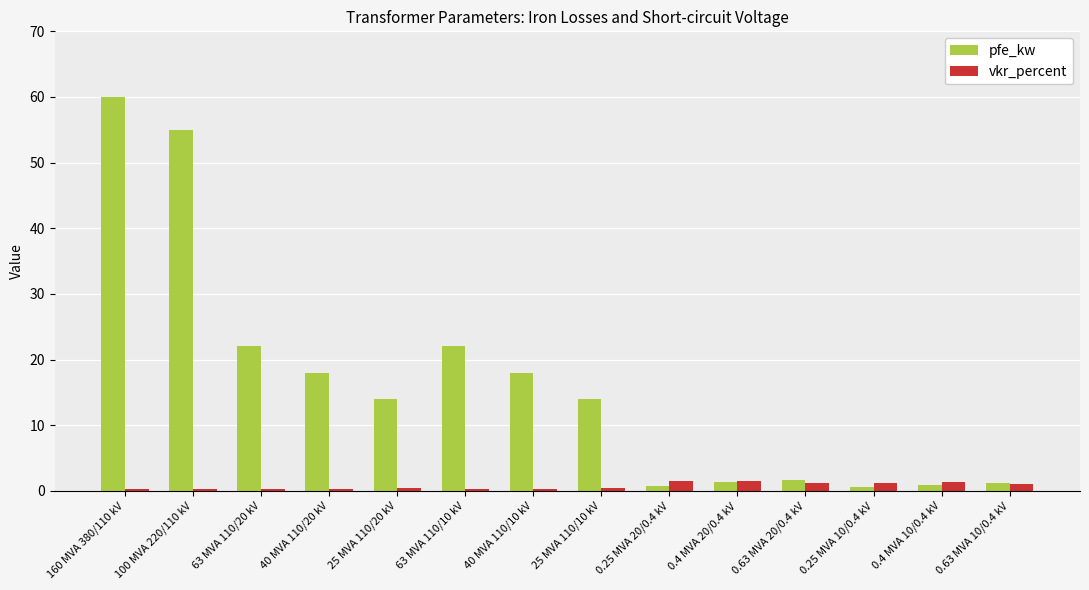

At which category is the sum across all series the highest?

160 MVA 380/110 kV